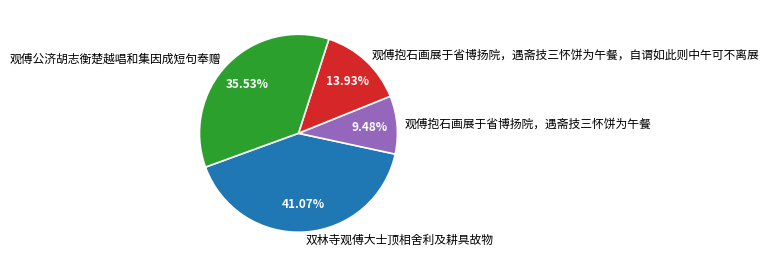

Approximately how many times larger is the value at 双林寺观傅大士顶相舍利及耕具故物 compared to 观傅抱石画展于省博扬院，遇斋技三怀饼为午餐，自谓如此则中午可不离展?

2.9